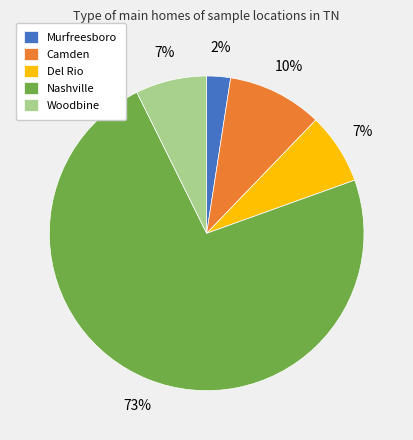

What is the smallest slice in the pie chart?

Murfreesboro